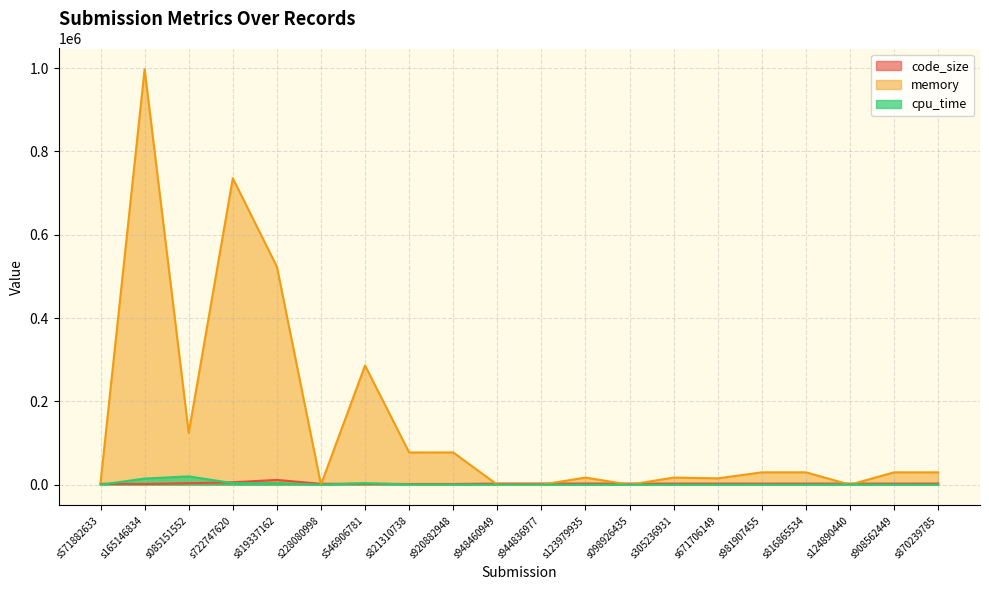

What is the average value of the memory series?

149771